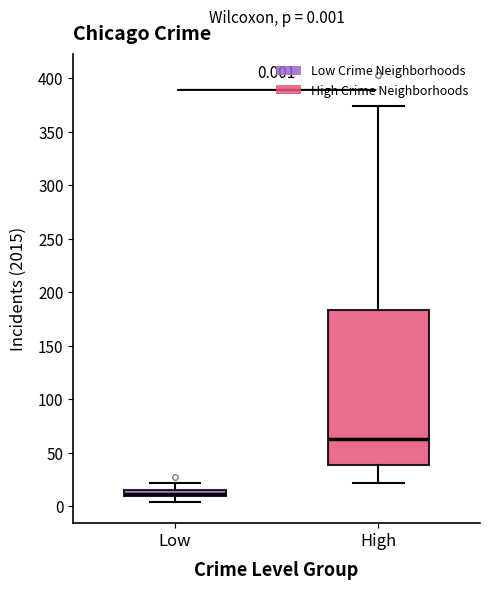

Which box is the tallest, from its lower edge to its upper edge?

High